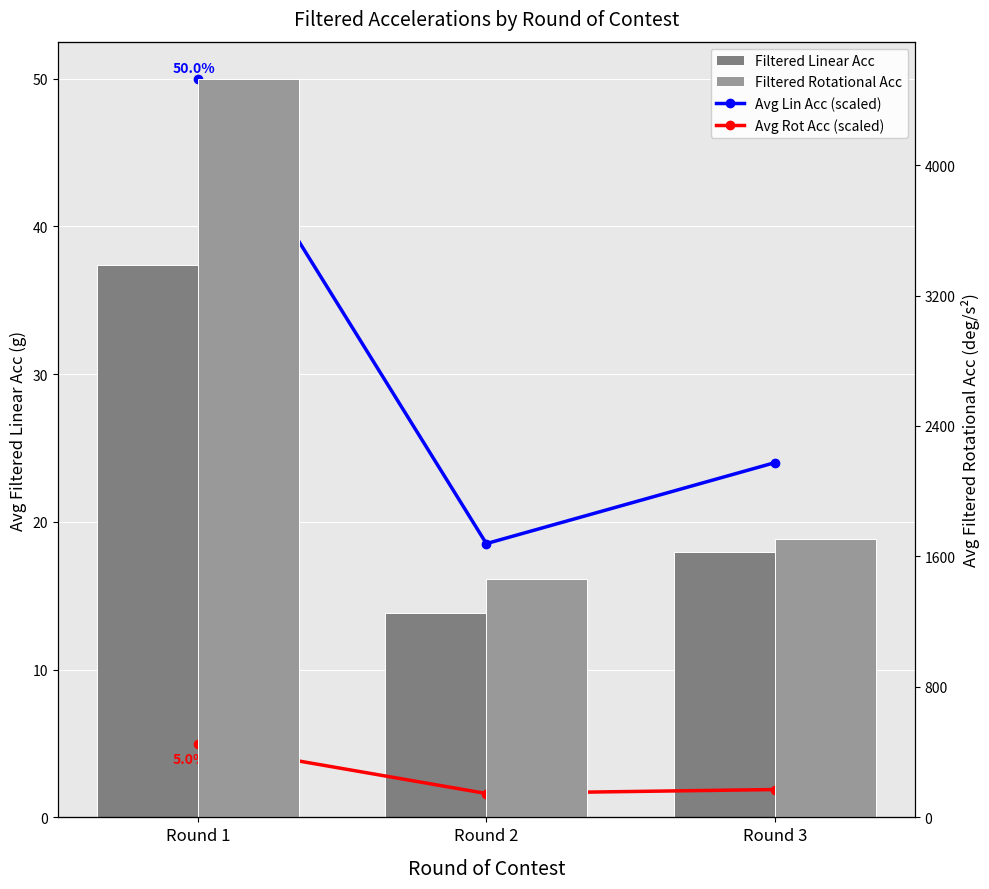

Reading left to right, extract all data points from this chart.

Avg Lin Acc (scaled): 50.0	18.5	24.0
Avg Rot Acc (scaled): 5.0	1.6	1.9
Filtered Linear Acc: 37.4	13.9	18.0
Filtered Rotational Acc: 4530.1	1464.6	1708.5